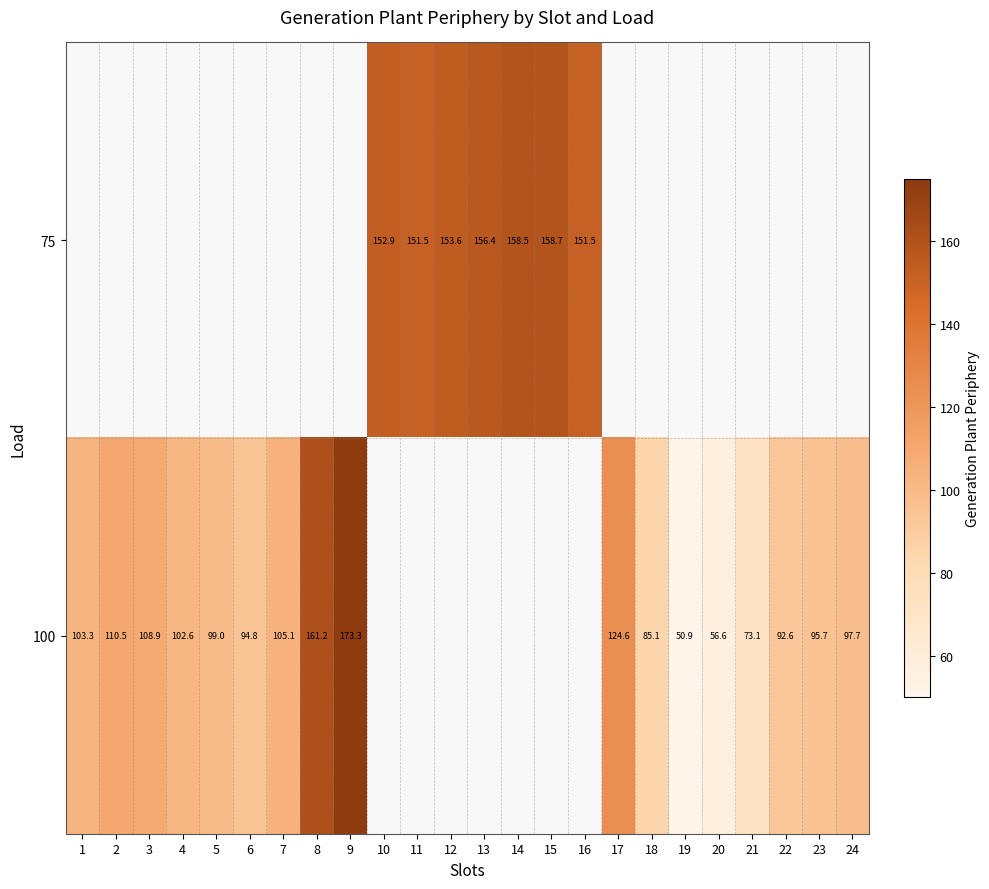

Where is row_1 nearest to the value 112?

2